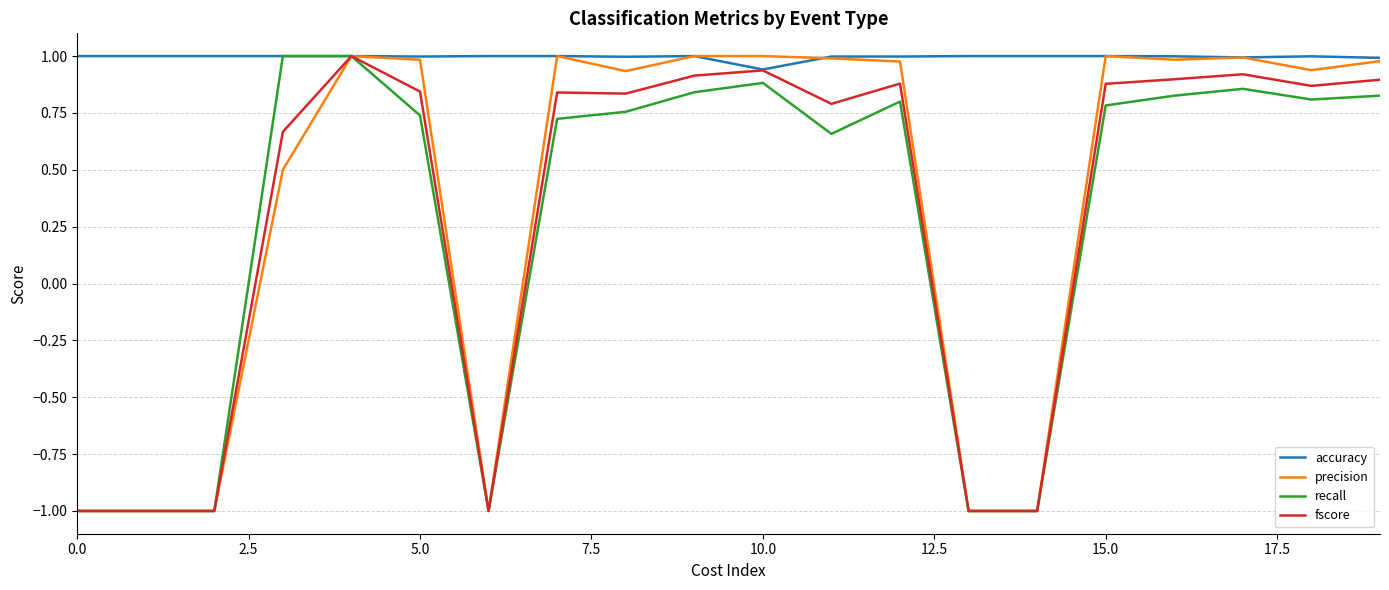

Is this an area chart (filled region under the line)?

No